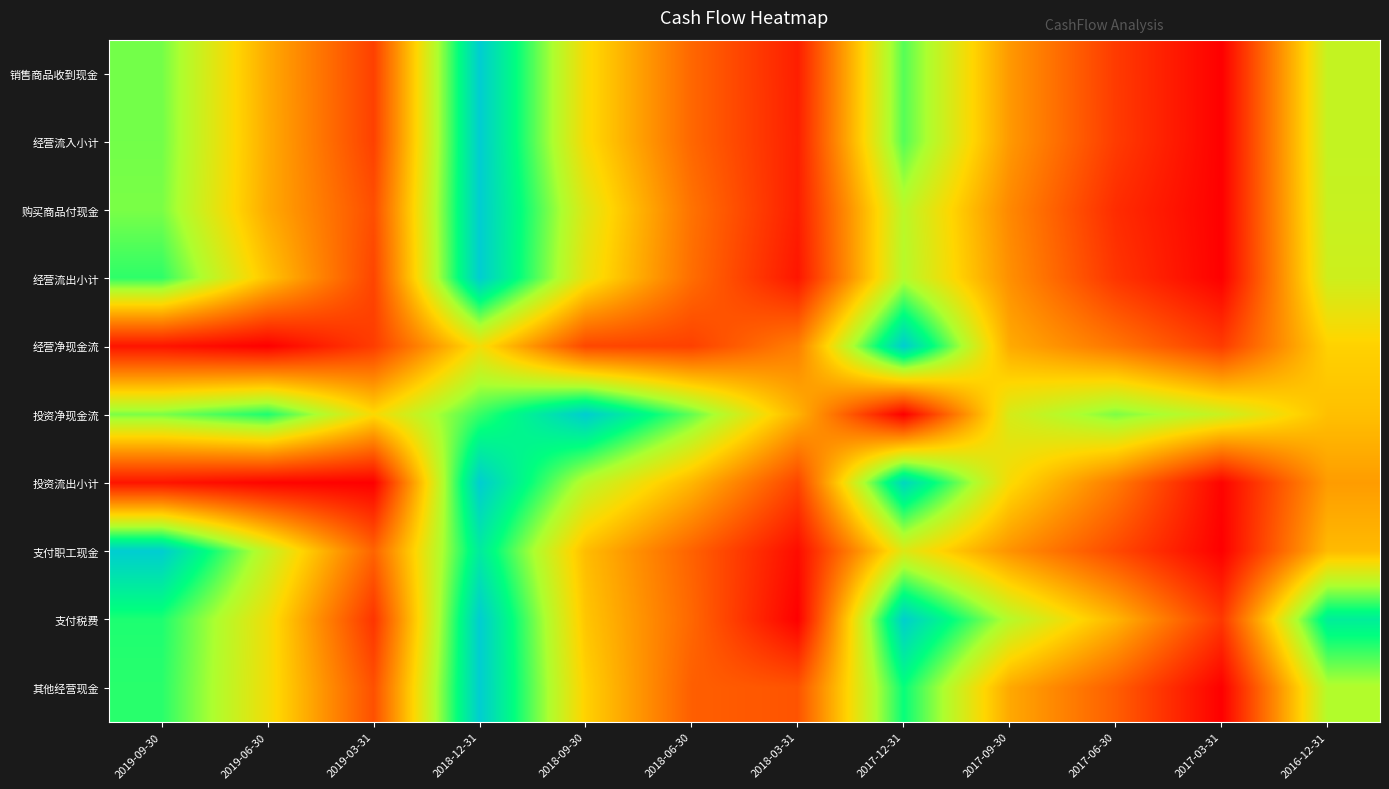

Which series has the widest spread of values?

销售商品收到现金